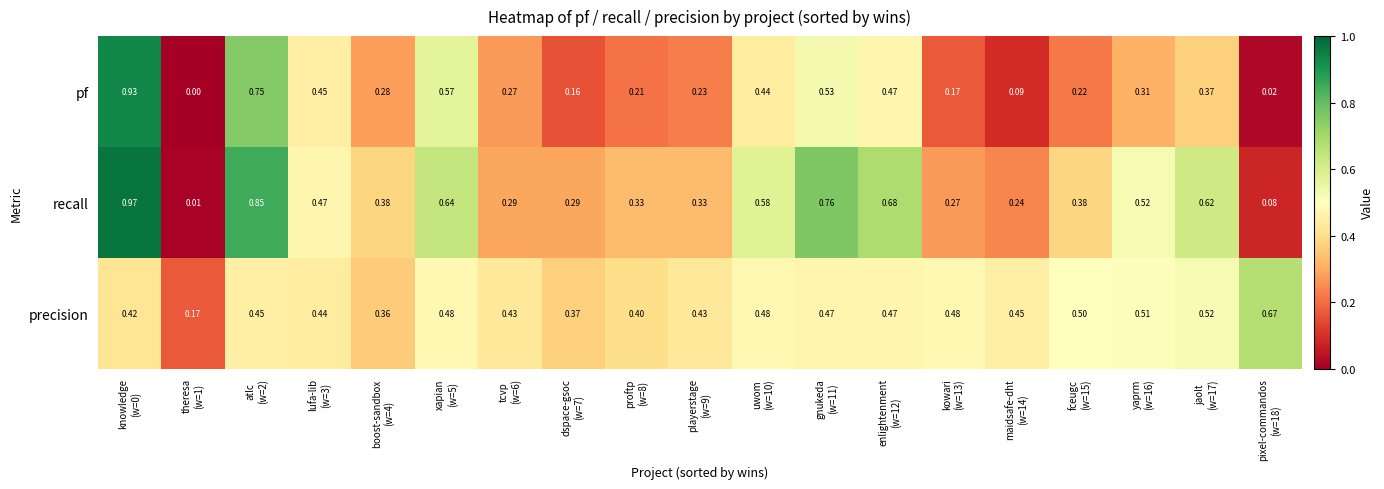

Which series has the widest spread of values?

recall